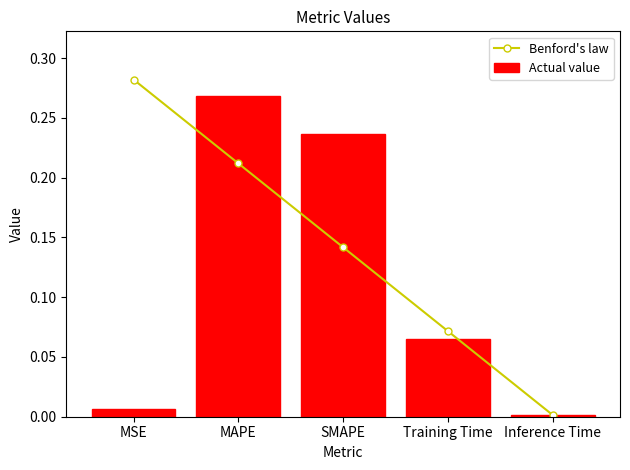

What position from the right is MSE?

5